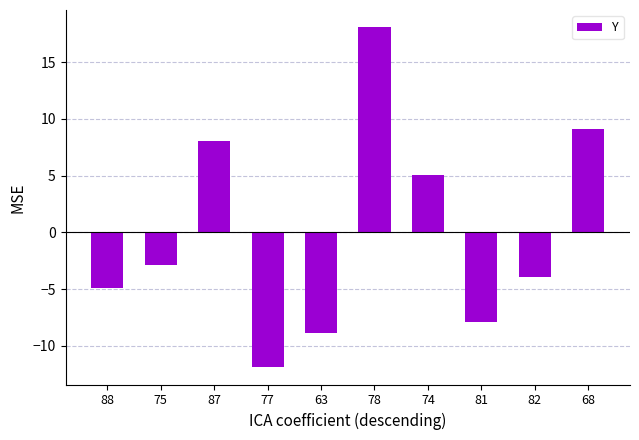

What is the label of the 5th bar from the left?

63